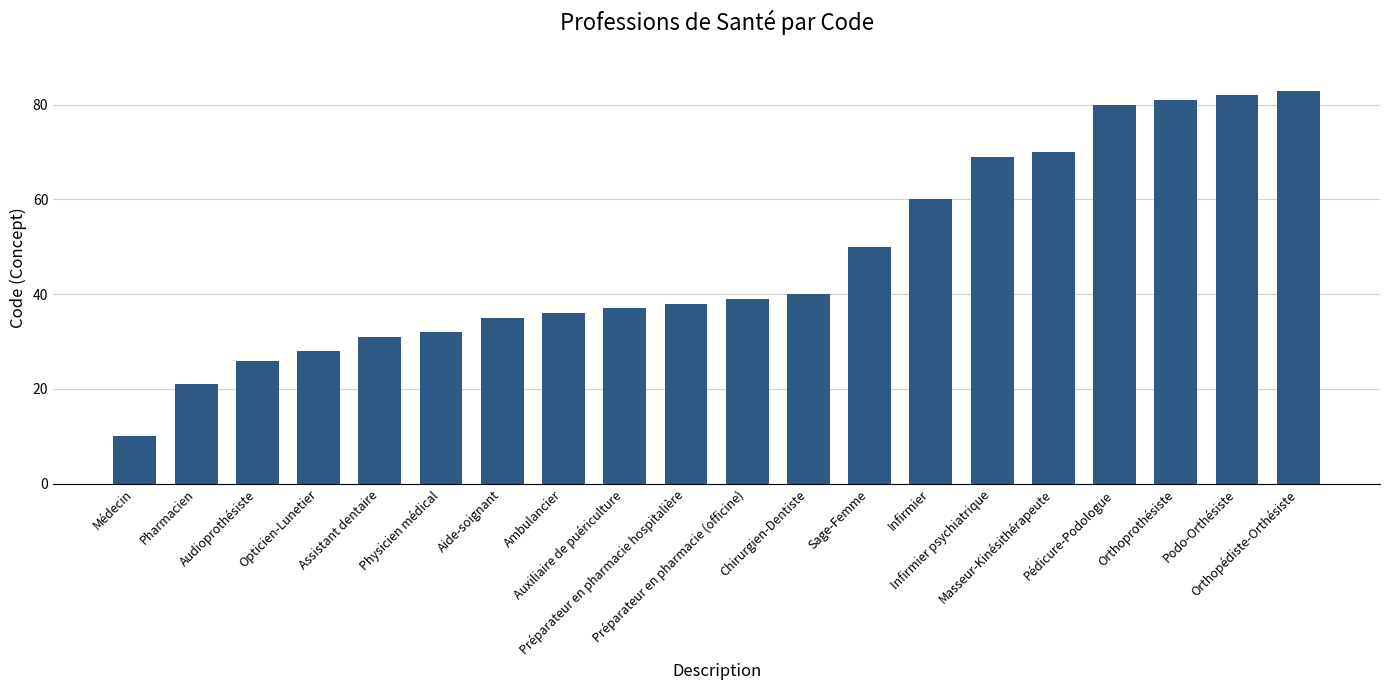

What is the sum of all values?

948